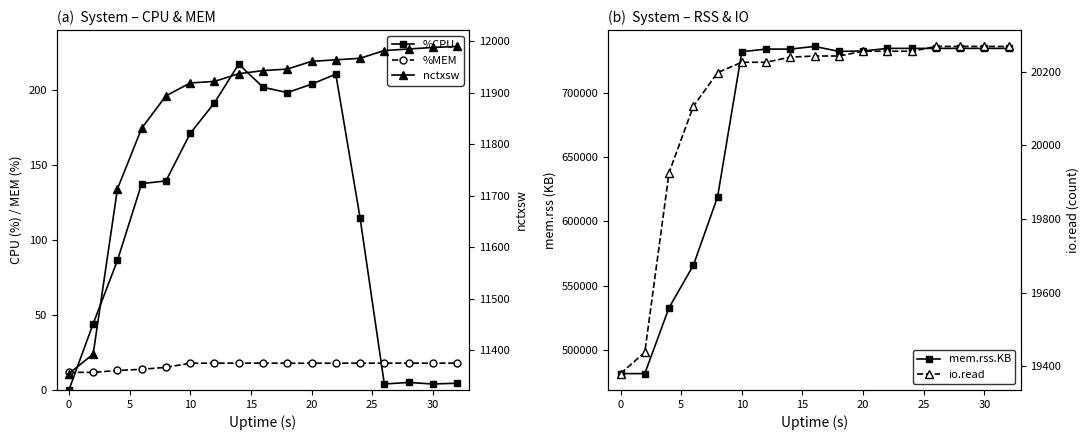

True or false: nctxsw has more than 0 interior local peaks.

False